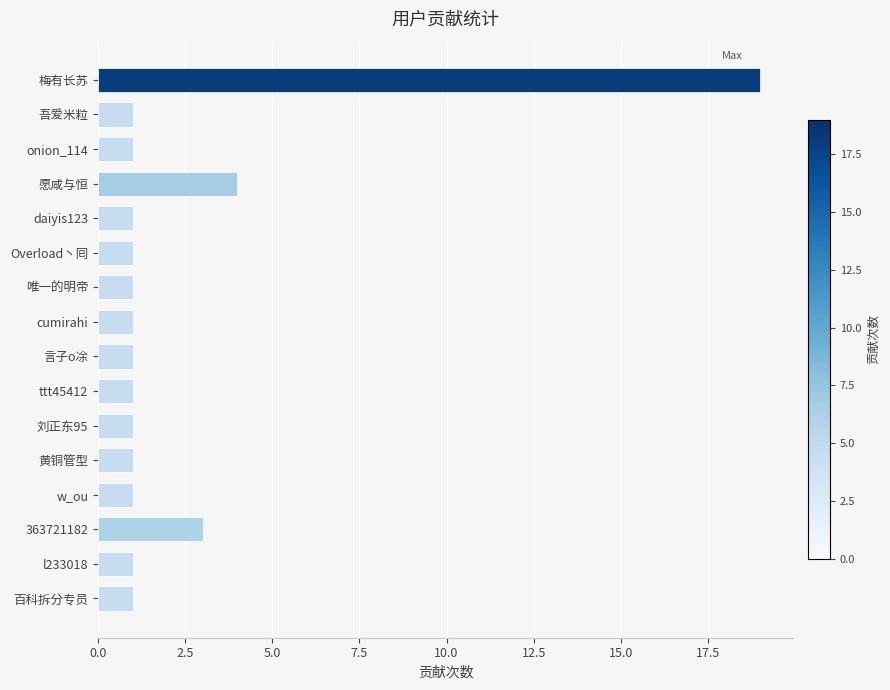

Reading top to bottom, what are all the values shown in this chart?

梅有长苏=19	吾爱米粒=1	onion_114=1	愿咸与恒=4	daiyis123=1	Overload丶囘=1	唯一的明帝=1	cumirahi=1	言子o凃=1	ttt45412=1	刘正东95=1	黄铜管型=1	w_ou=1	363721182=3	l233018=1	百科拆分专员=1